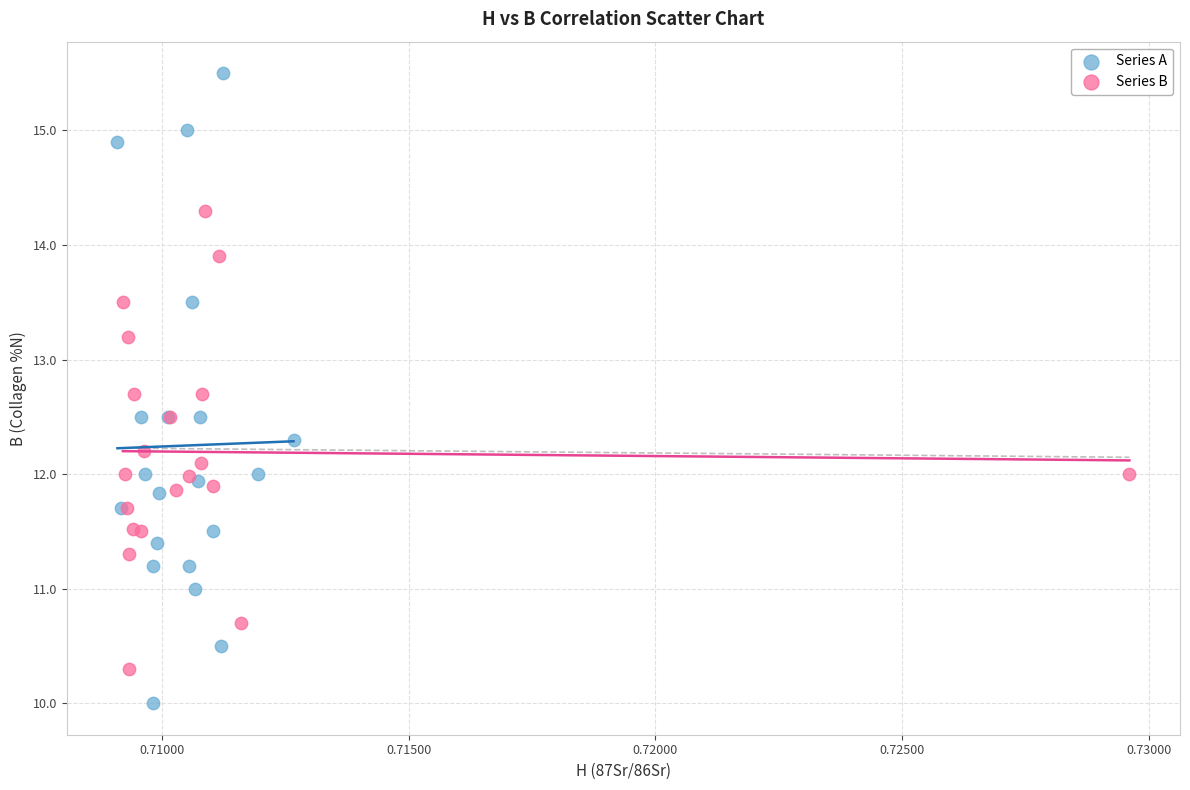

Which series reaches the minimum Y coordinate?

Series A